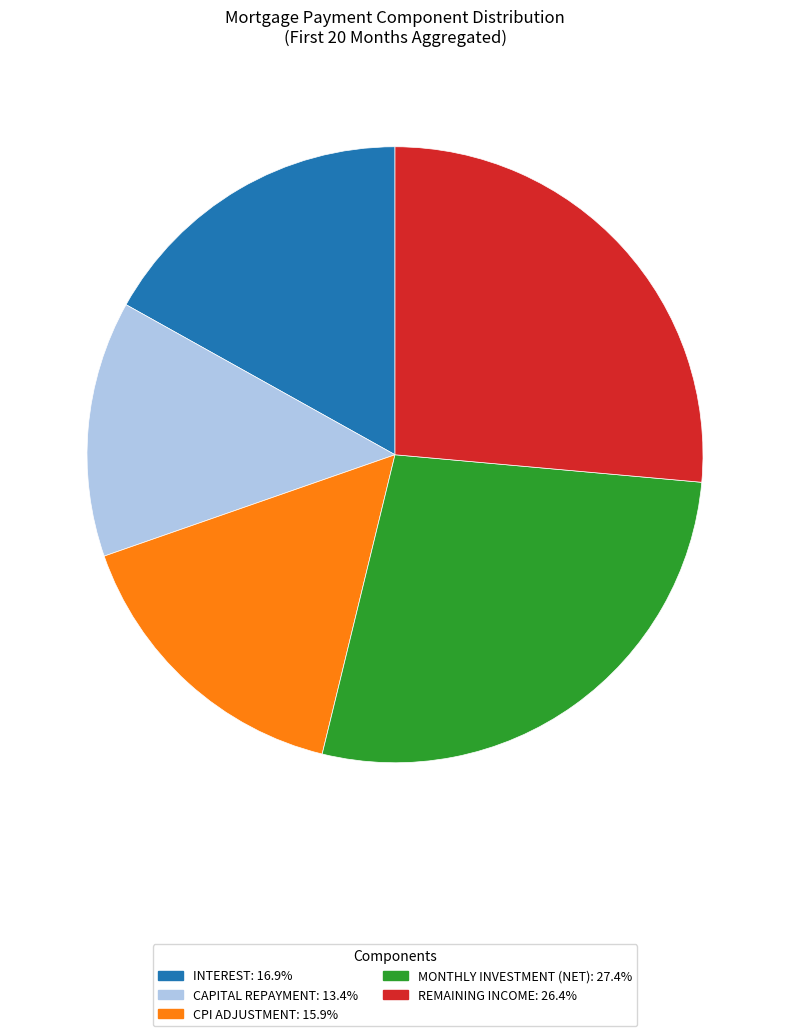

Does any single category account for the majority?

No